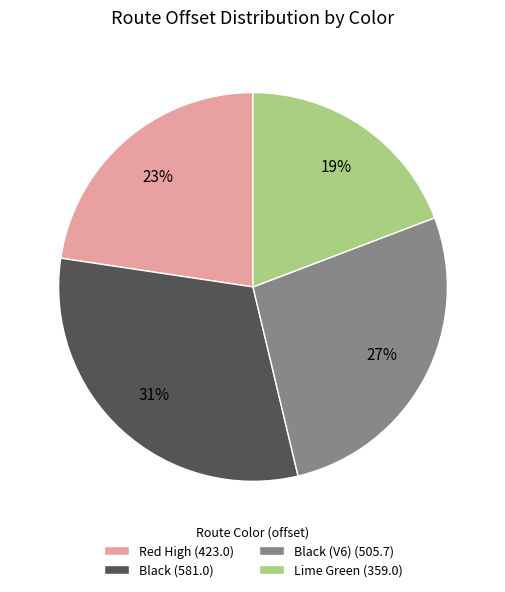

Is there a majority slice in this chart?

No